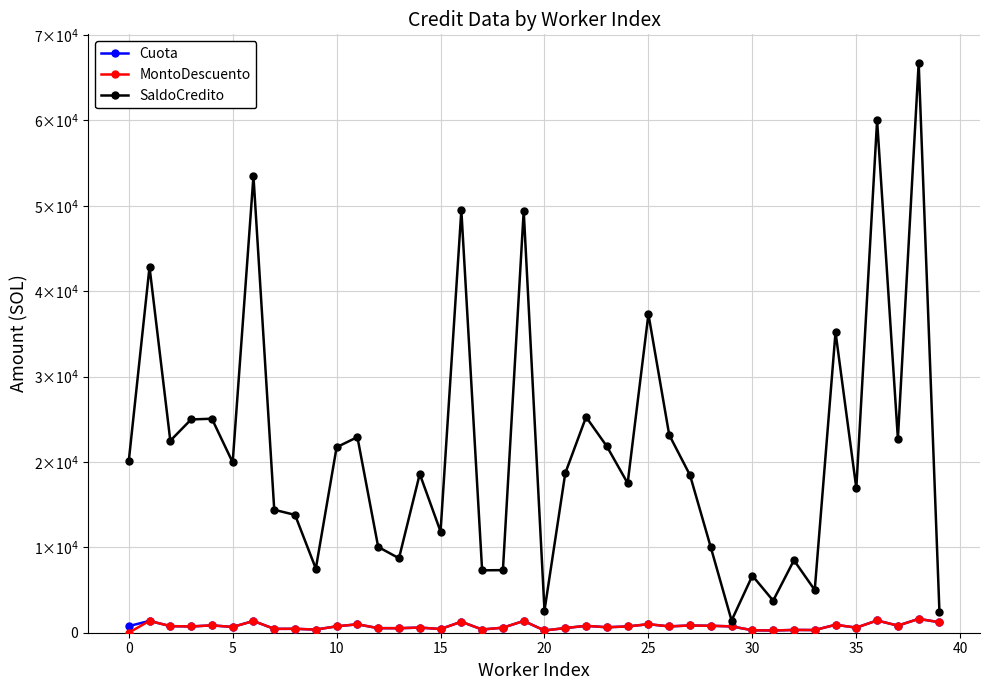

What are all the series names shown in the legend?

Cuota, MontoDescuento, SaldoCredito